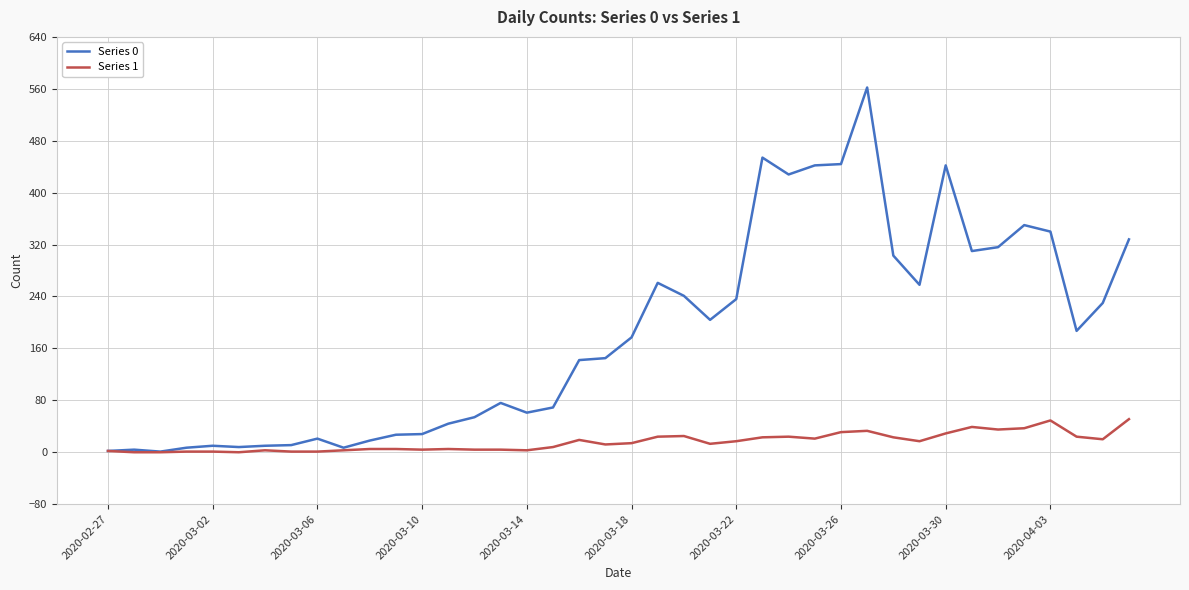

List the series in order of their overall mean, lowest first.

Series 1, Series 0